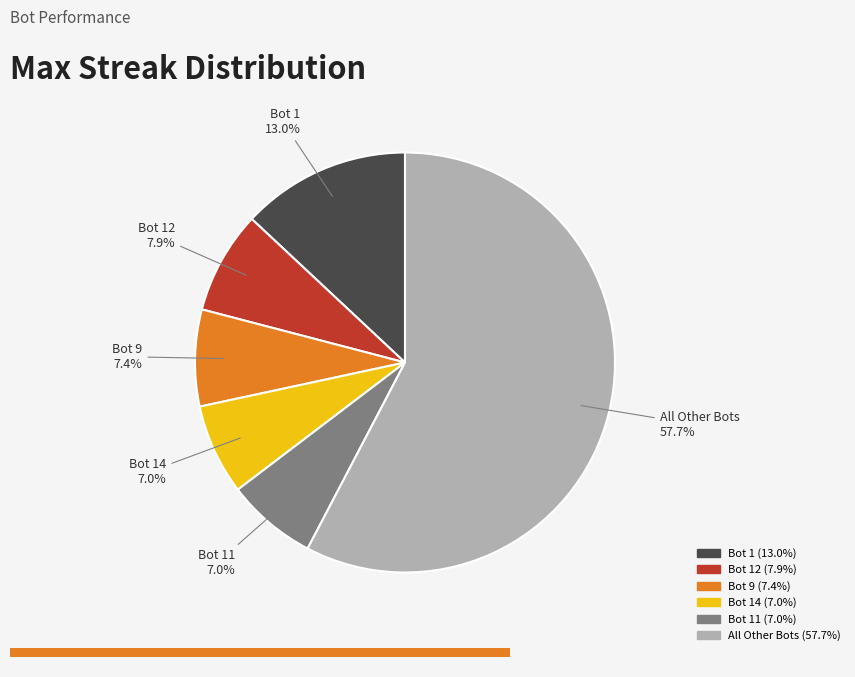

Is there any slice that represents more than half of the pie?

Yes